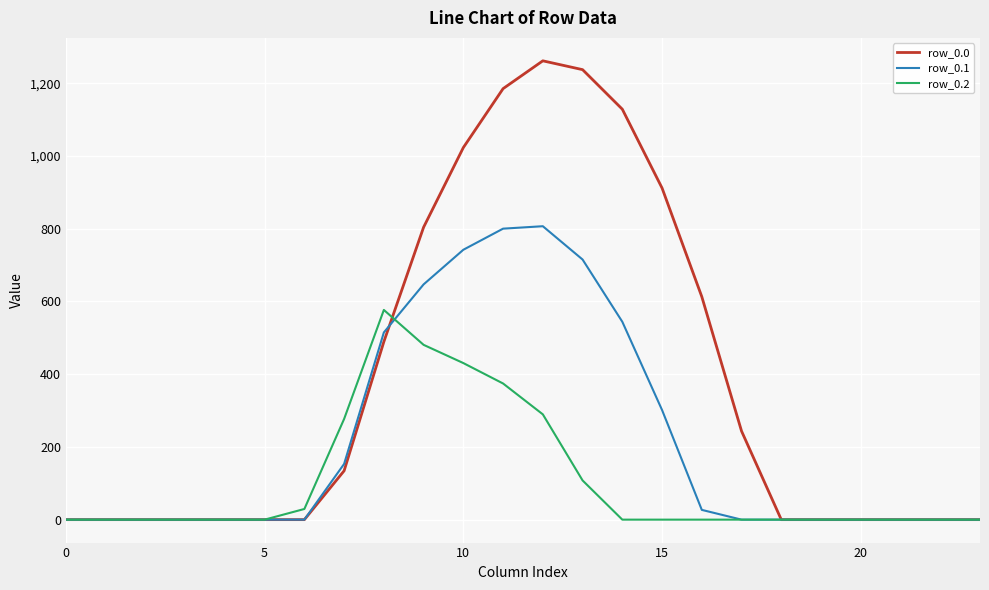

Which series has the largest total across all categories?

row_0.0